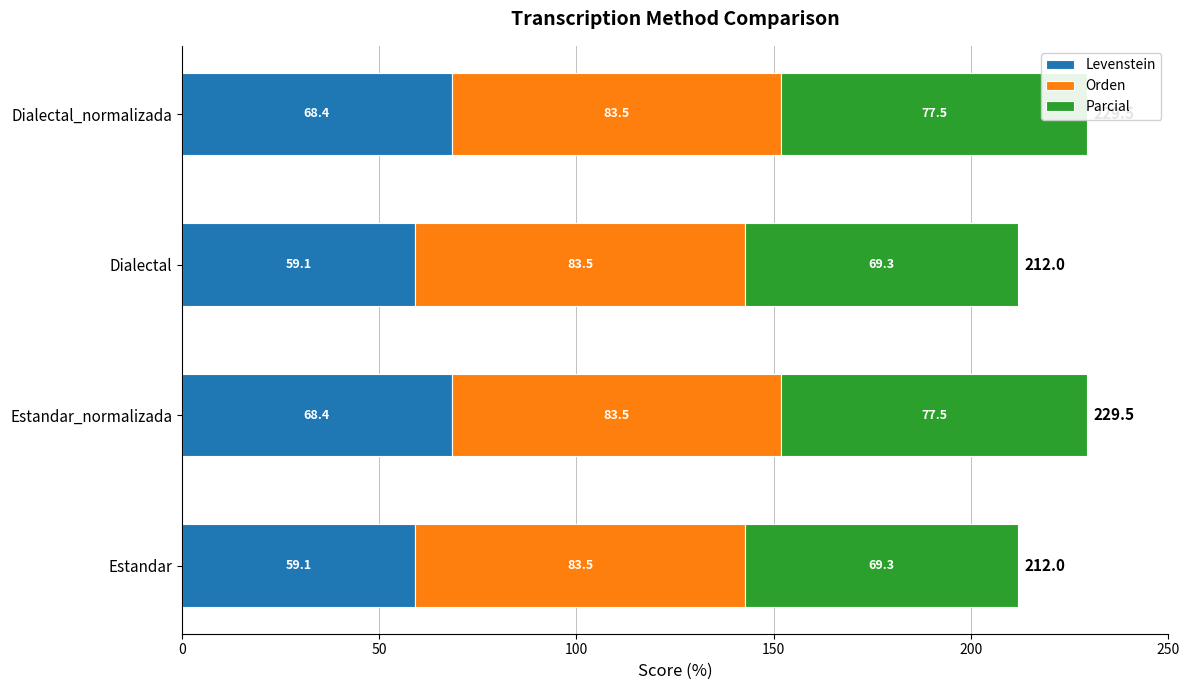

What is the value of the Levenstein bar at the 4th from the left?

68.4